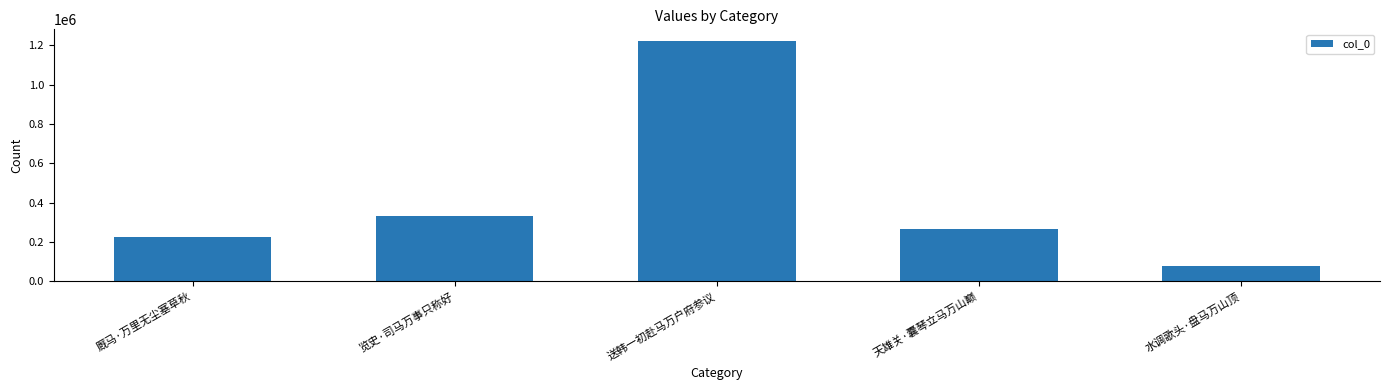

What is the approximate value at 览史·司马万事只称好?

330598